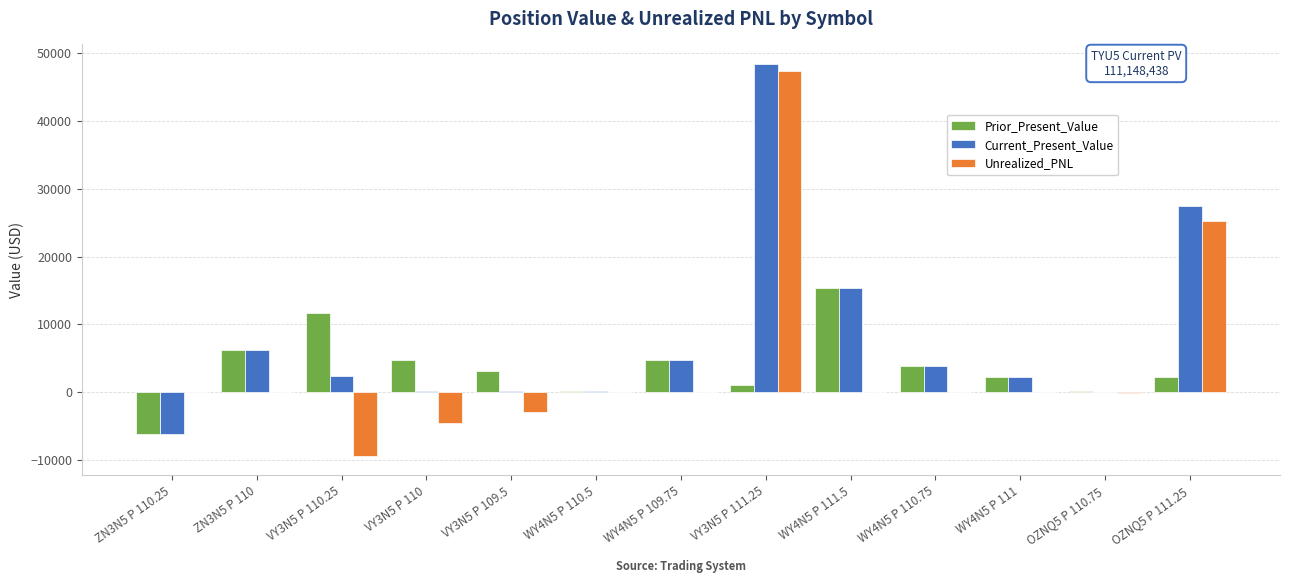

The value of Prior_Present_Value at WY4N5 P 109.75 is 2746.0. True or false?

False